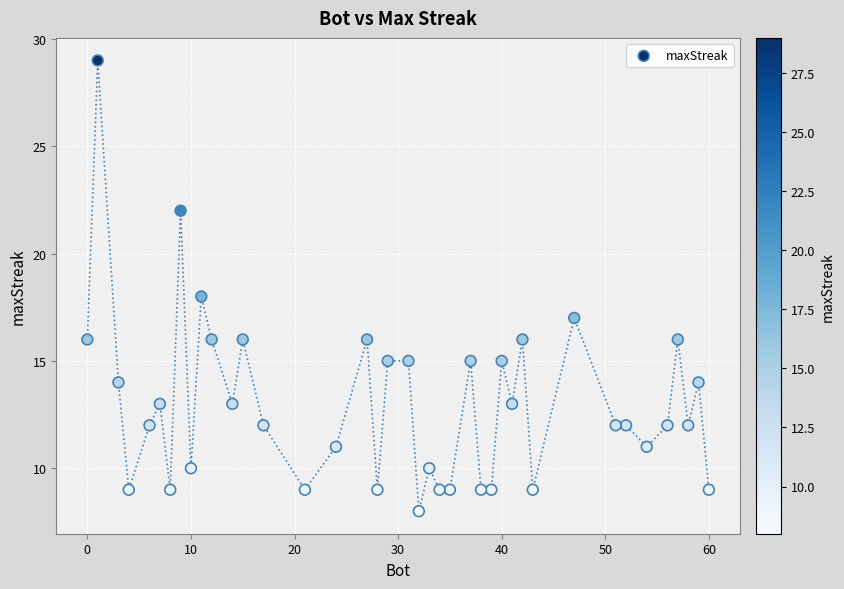

What is the range of Y values (max minus min)?

21